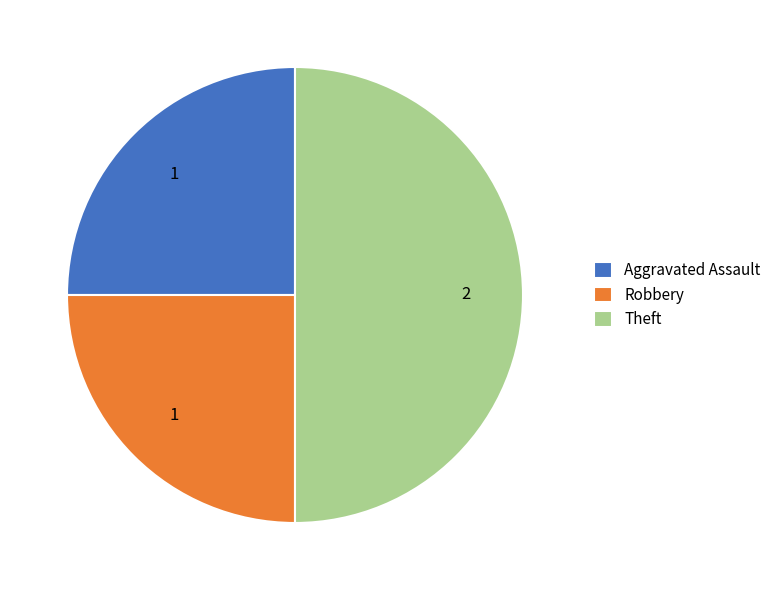

Count the number of slices in the pie.

3